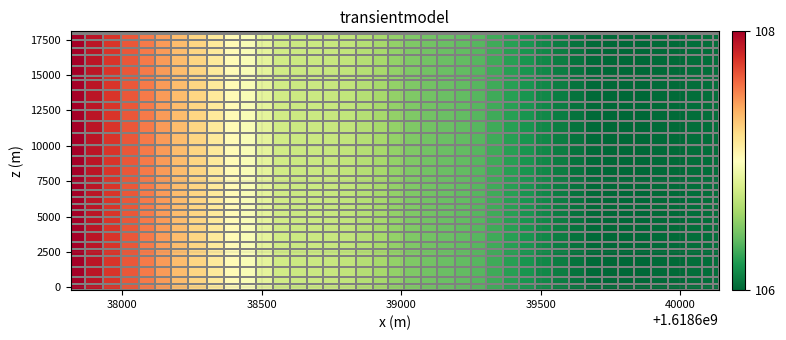

How many series are shown in this chart?

32